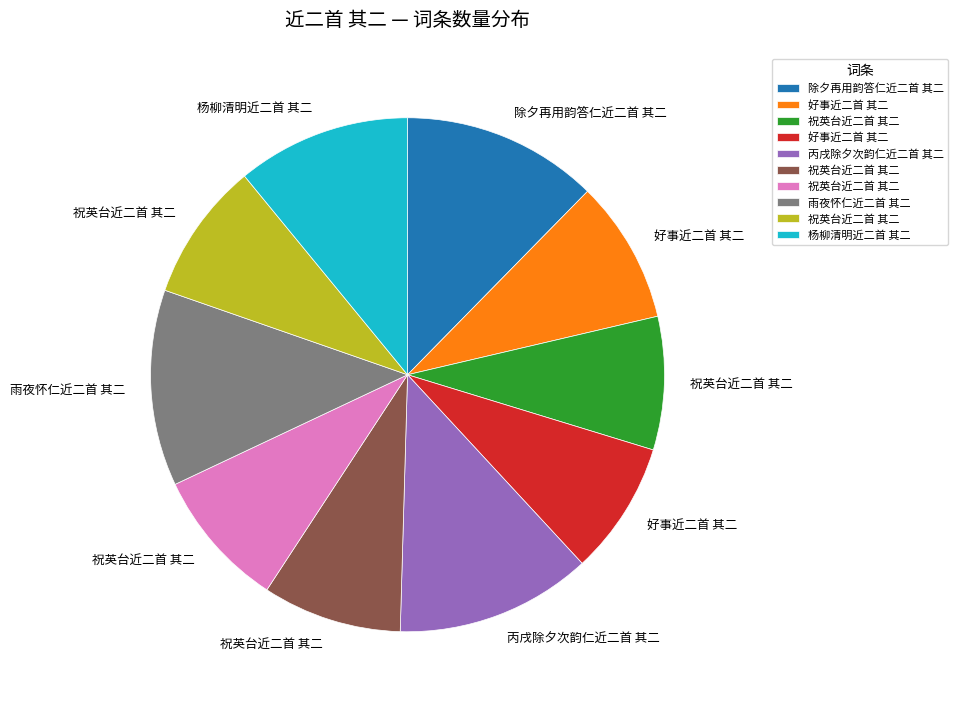

Is there a majority slice in this chart?

No